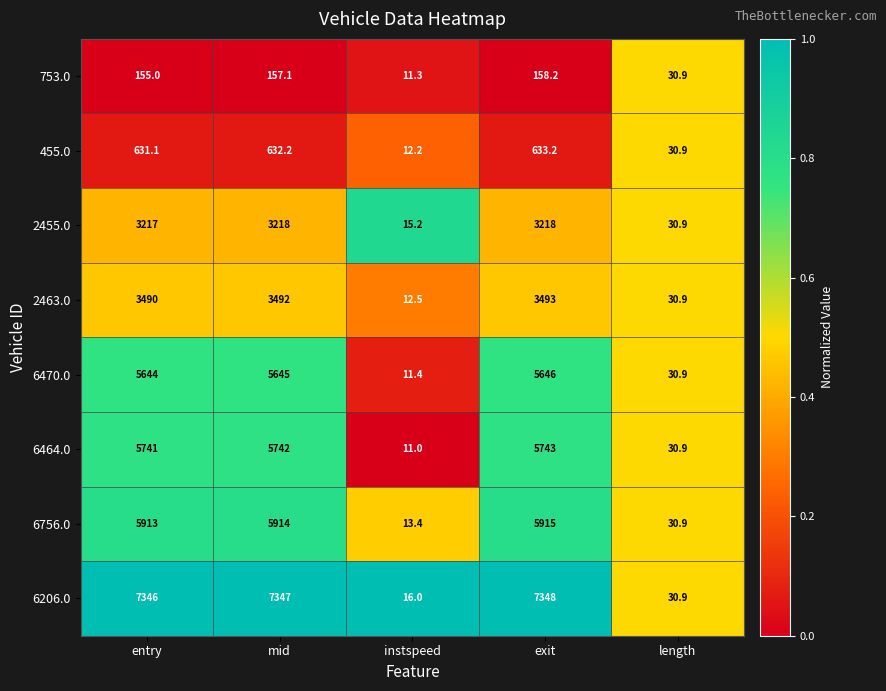

Which series has the largest total across all categories?

6206.0